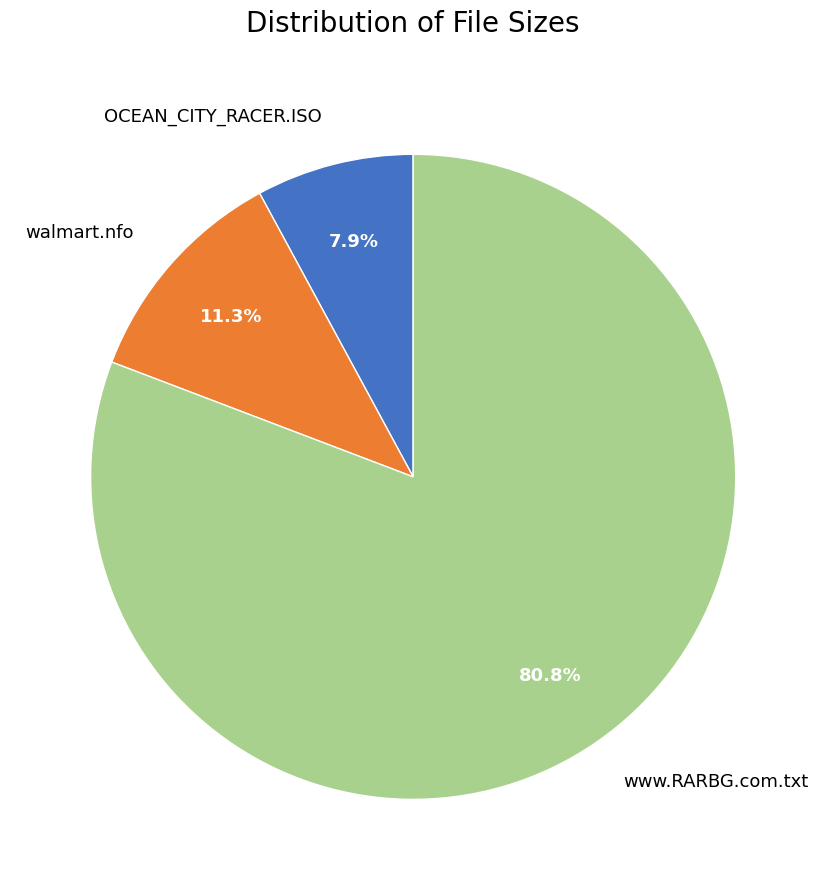

Which slice is the smallest?

OCEAN_CITY_RACER.ISO